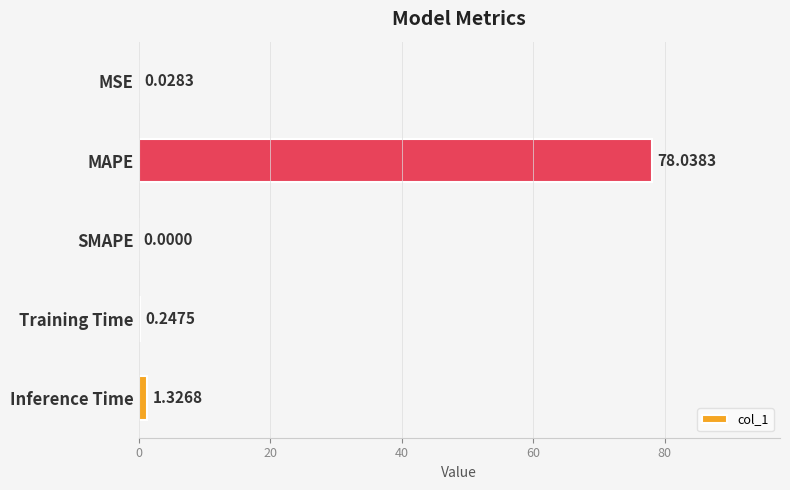

Which category has the highest value across all series?

MAPE